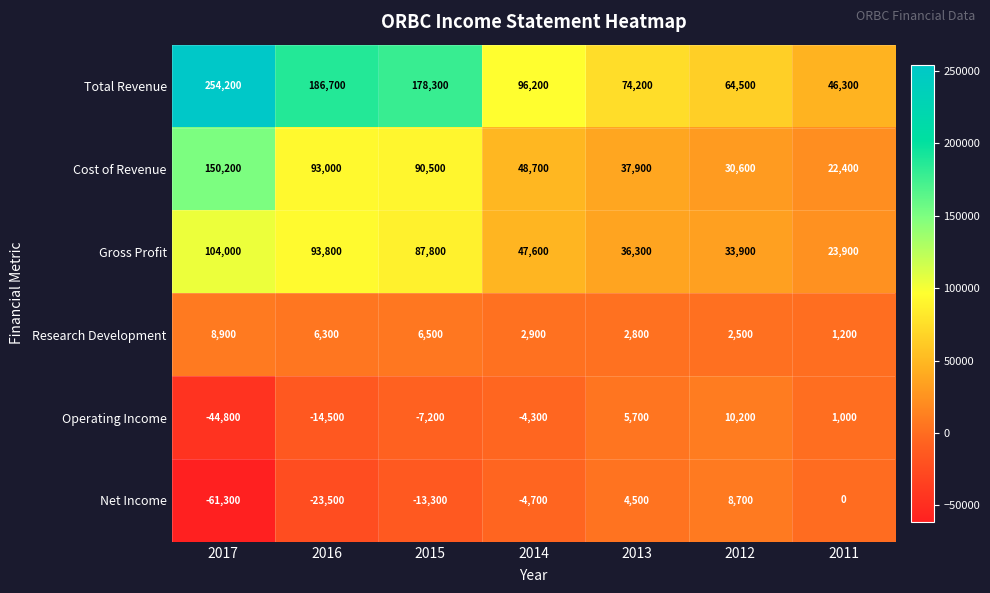

What is the average value of the Net Income series?

-12800